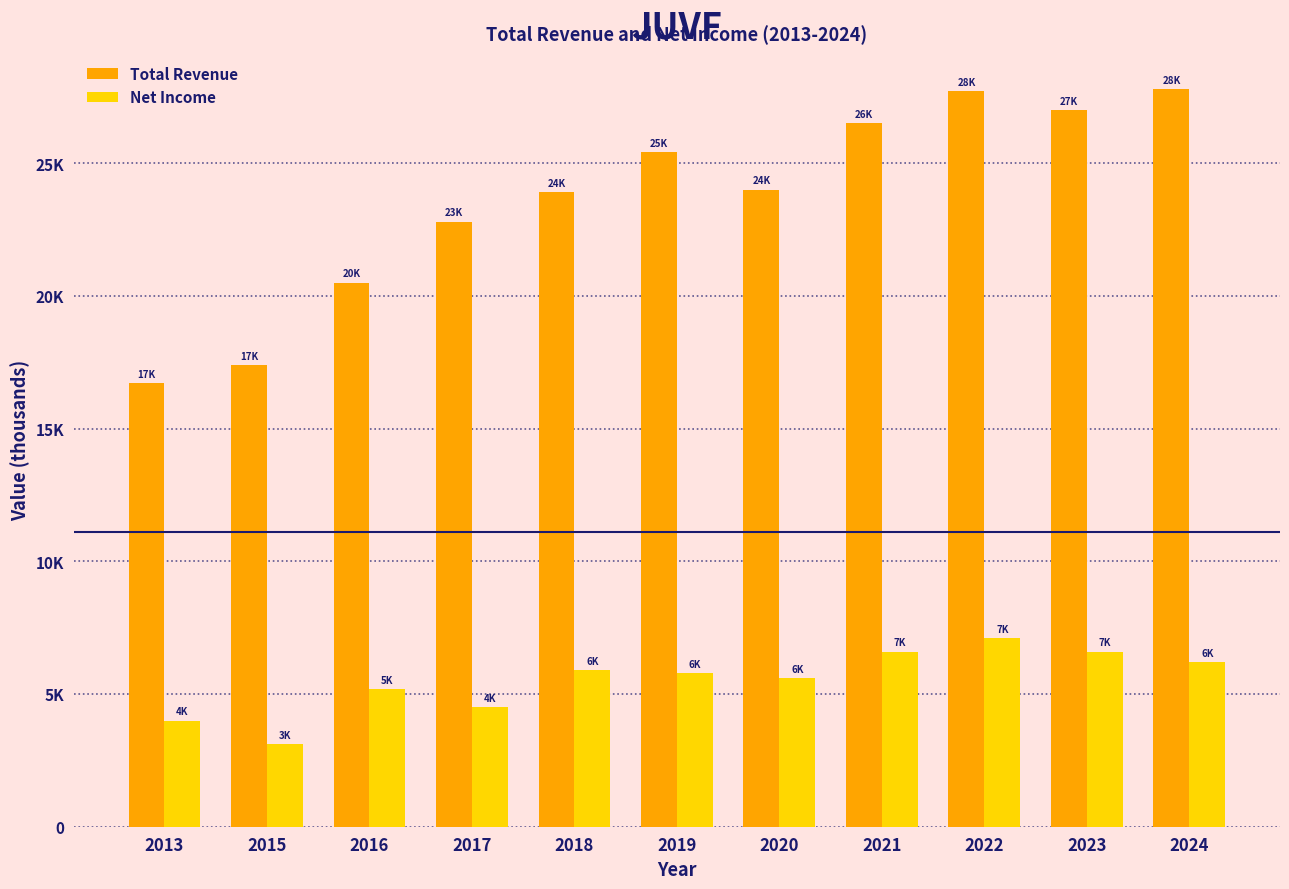

Which category has the highest value across all series?

2024